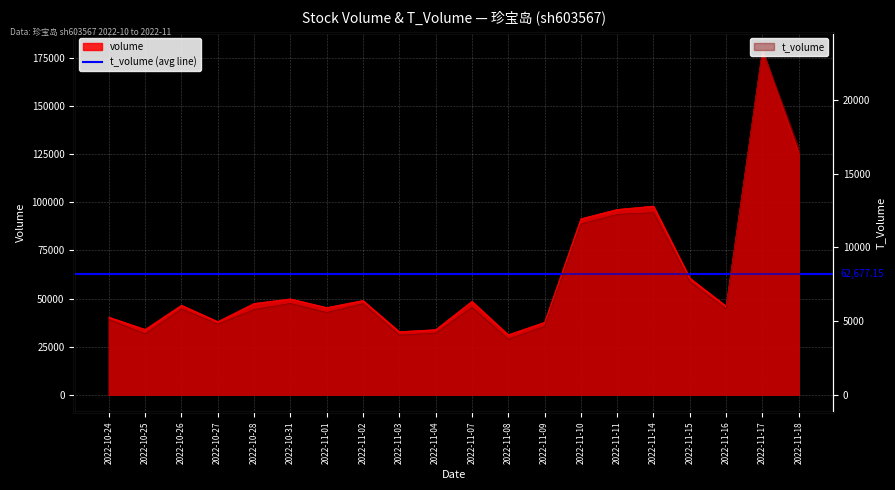

The value of volume at 2022-10-31 is 78950. True or false?

False